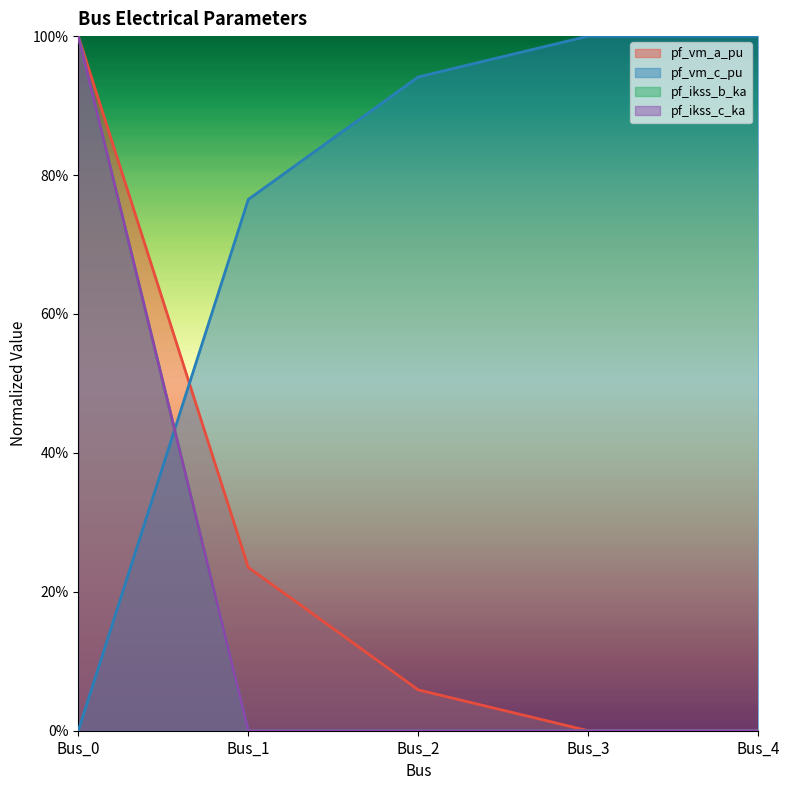

The pf_ikss_c_ka series shows 0.0 at Bus_1. True or false?

True